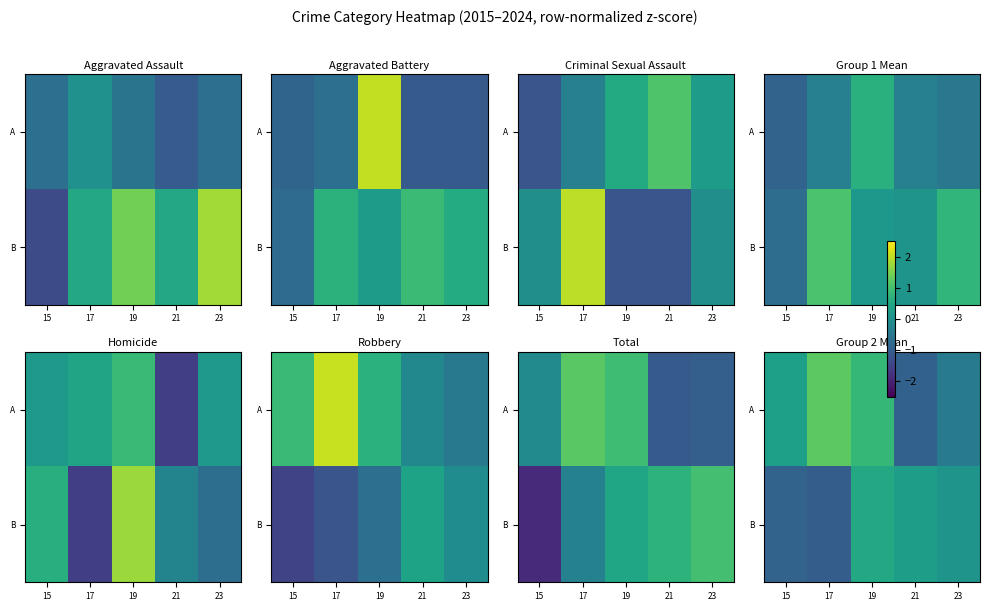

The value of B at 19 is 0.1. True or false?

False